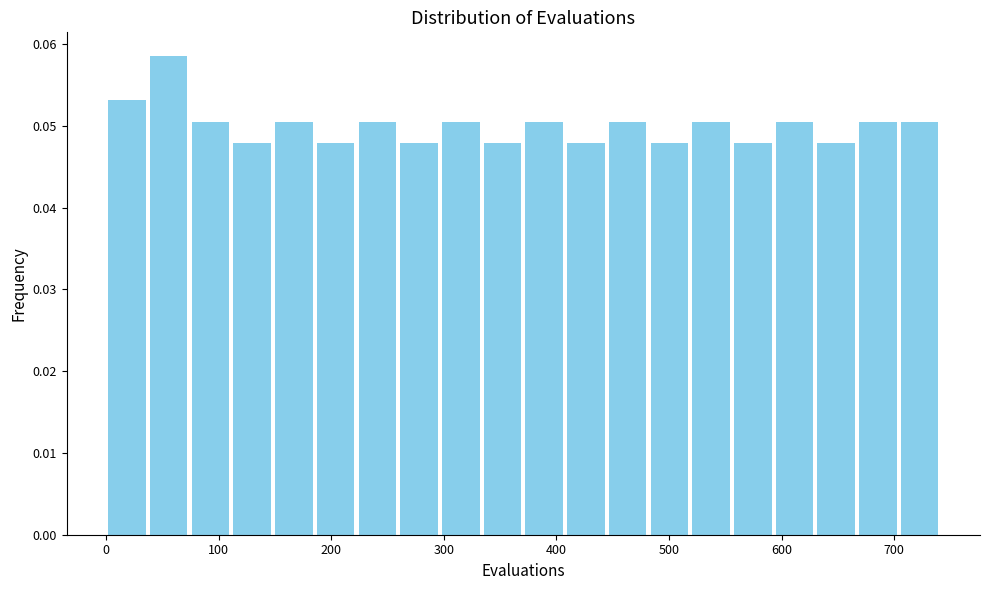

Read against the x-axis, roughly where is the centre of the tallest bar?

60